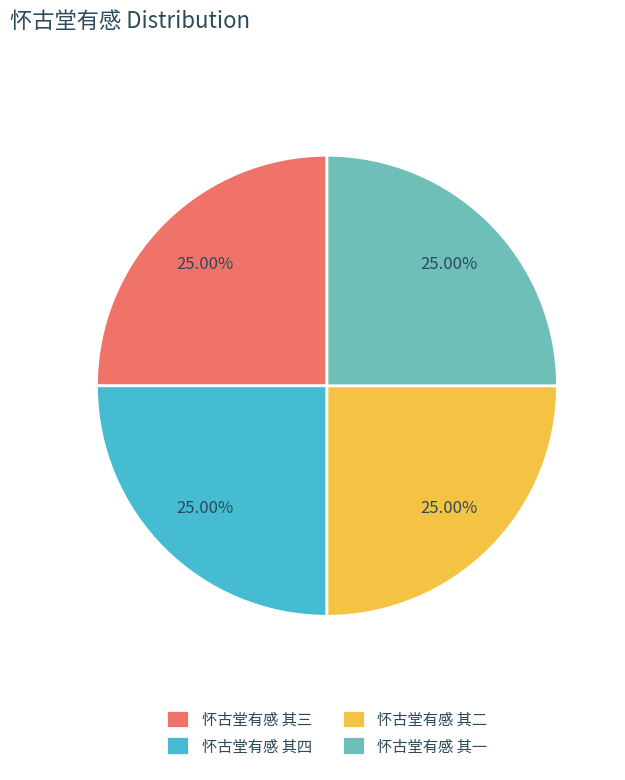

What portion of the pie excludes 怀古堂有感 其一?

75.0%